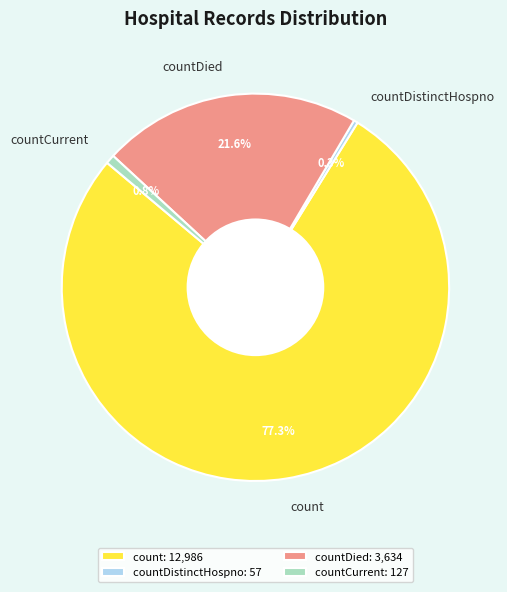

The countDied slice represents 22% of the pie. True or false?

True